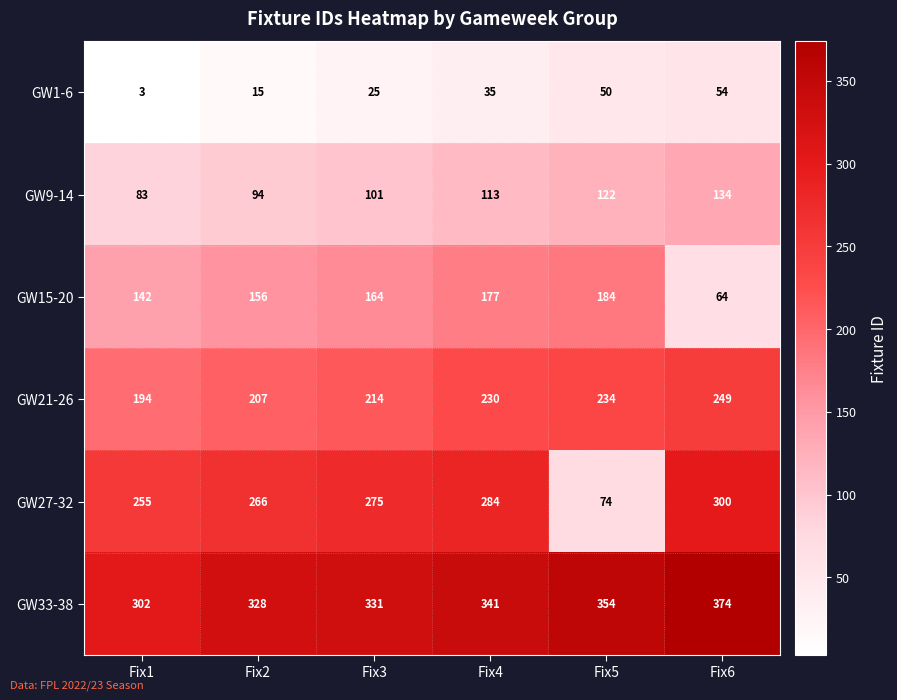

True or false: GW9-14 has a value of 198 at Fix4.

False